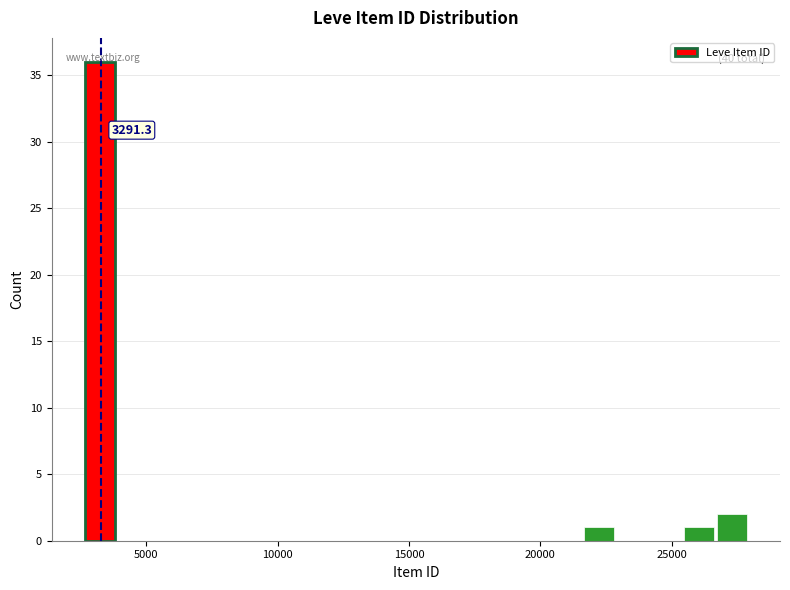

Around what value on the x-axis is the tallest bar? Give the approximate position of its centre, as read against the axis.

3000